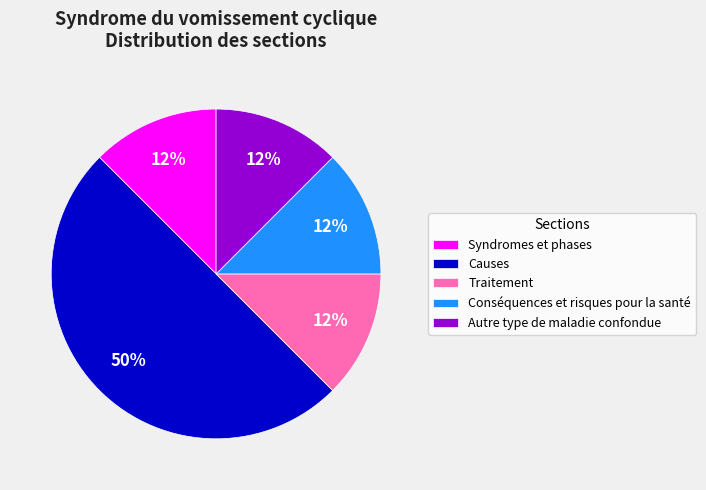

Is it true that Traitement is 12% of the pie?

True